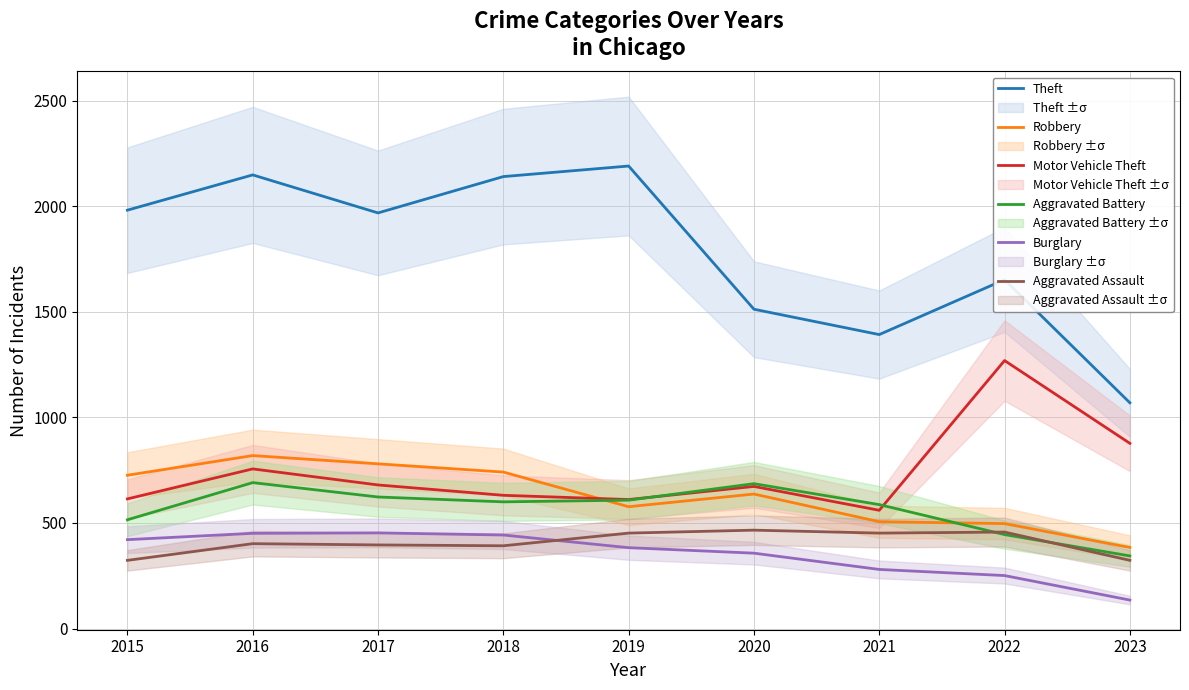

Between 2017 and 2023, which series saw the biggest shift?

Theft